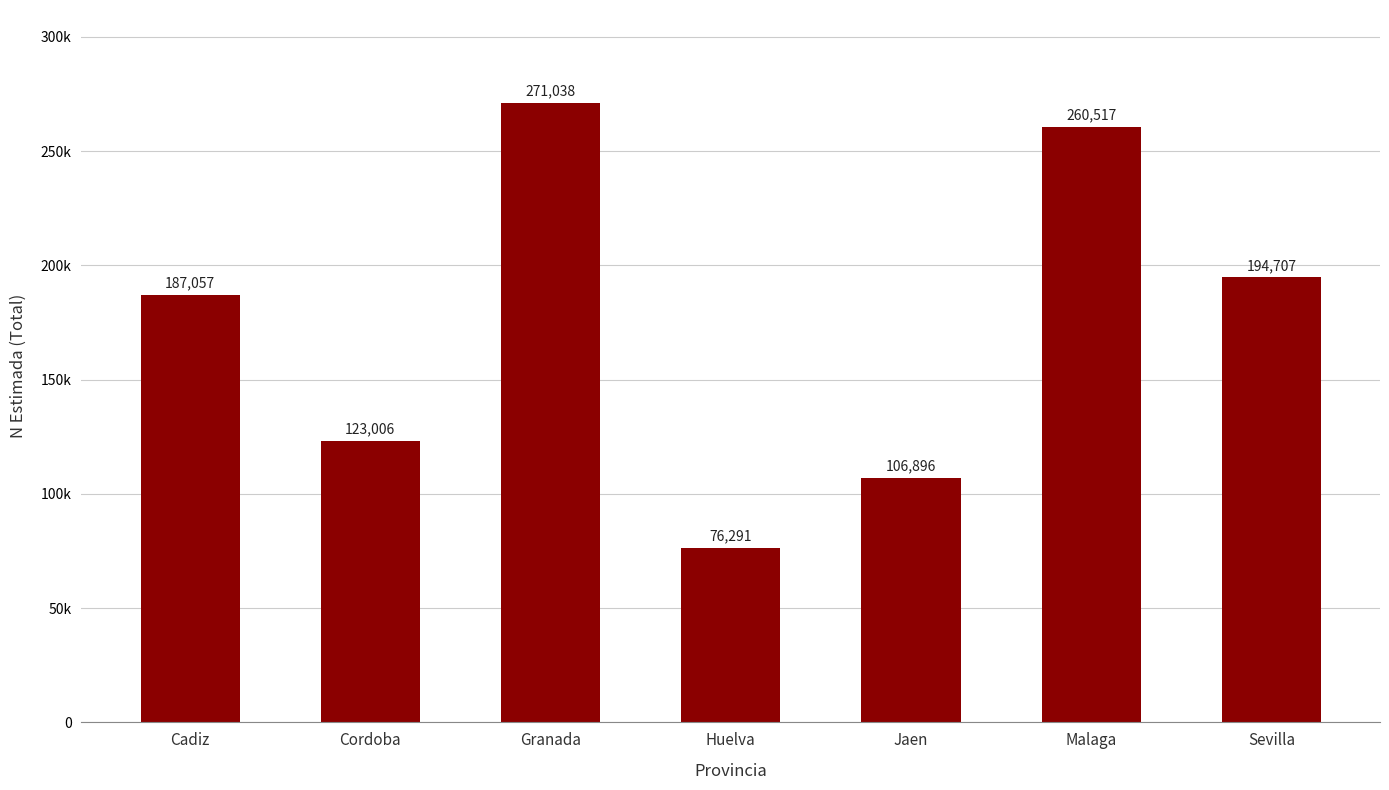

What is the change in value from Cordoba to Huelva?

-46715